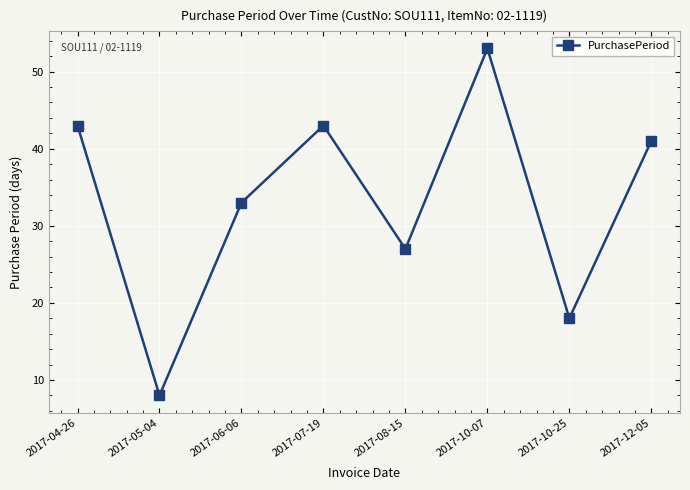

What is the minimum value shown in the chart?

8